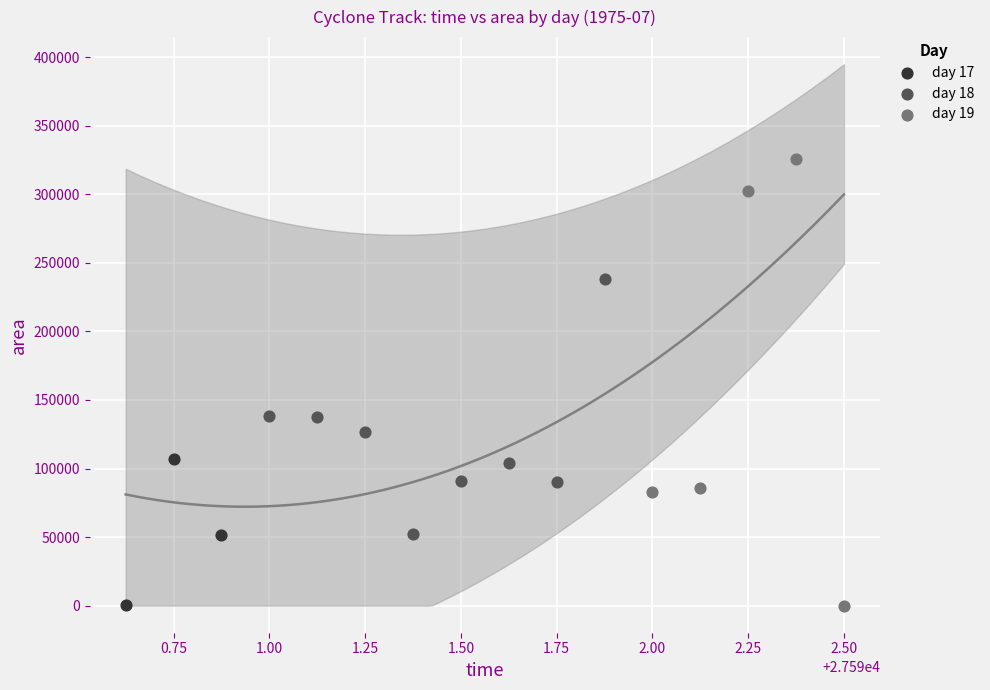

What are all the series names shown in the legend?

day 17, day 18, day 19